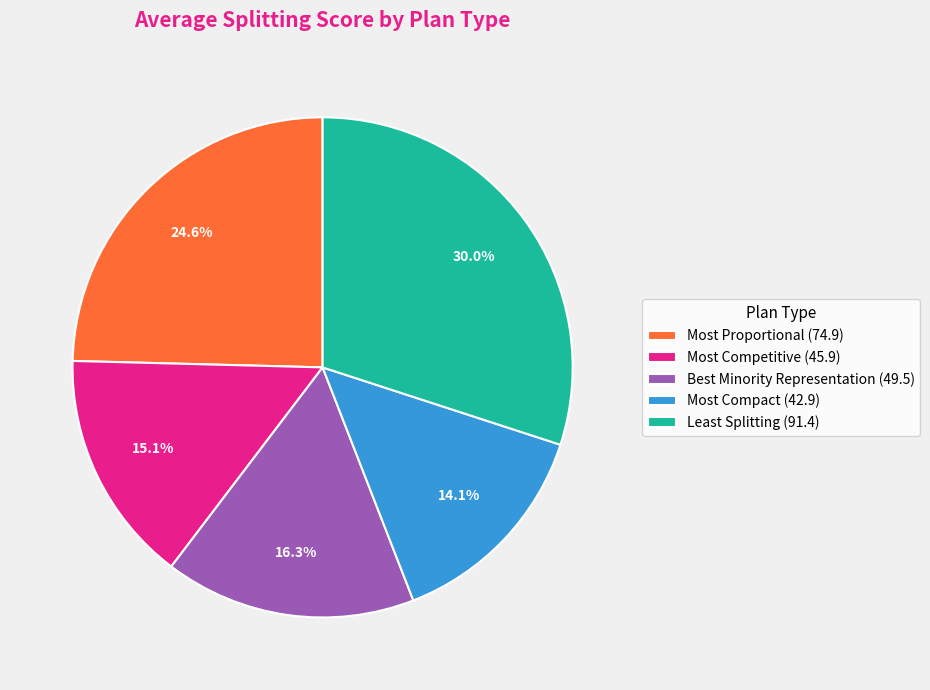

To the nearest percent, what is the combined percentage of Most Proportional and Most Compact?

39%